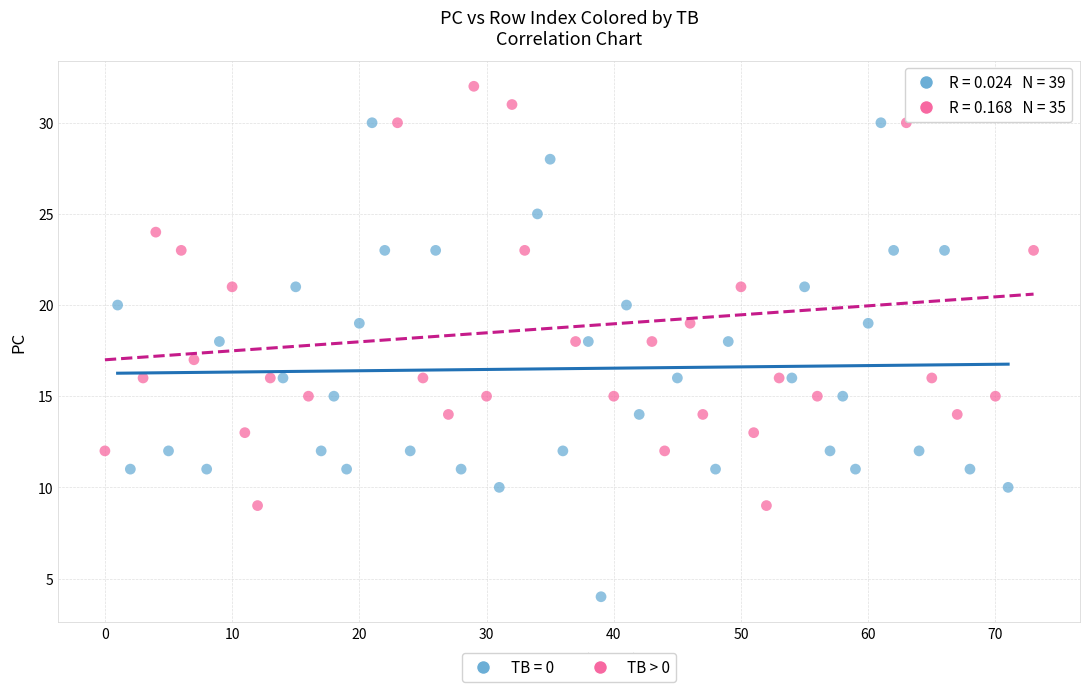

Which series reaches the minimum Y coordinate?

TB = 0